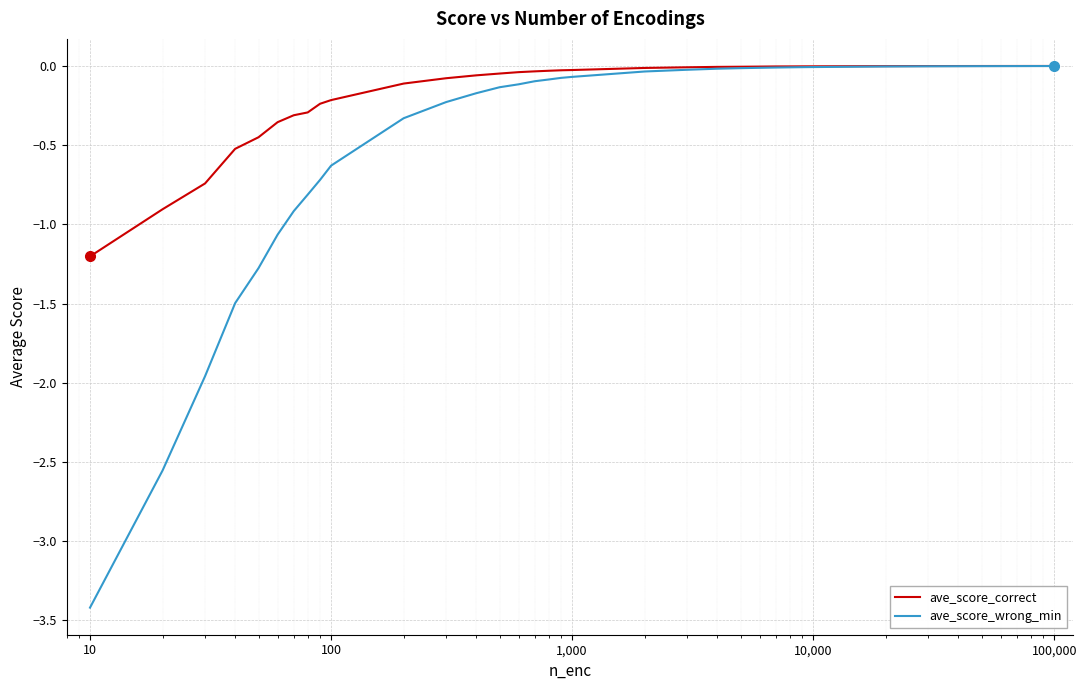

Which series has the largest total across all categories?

ave_score_correct